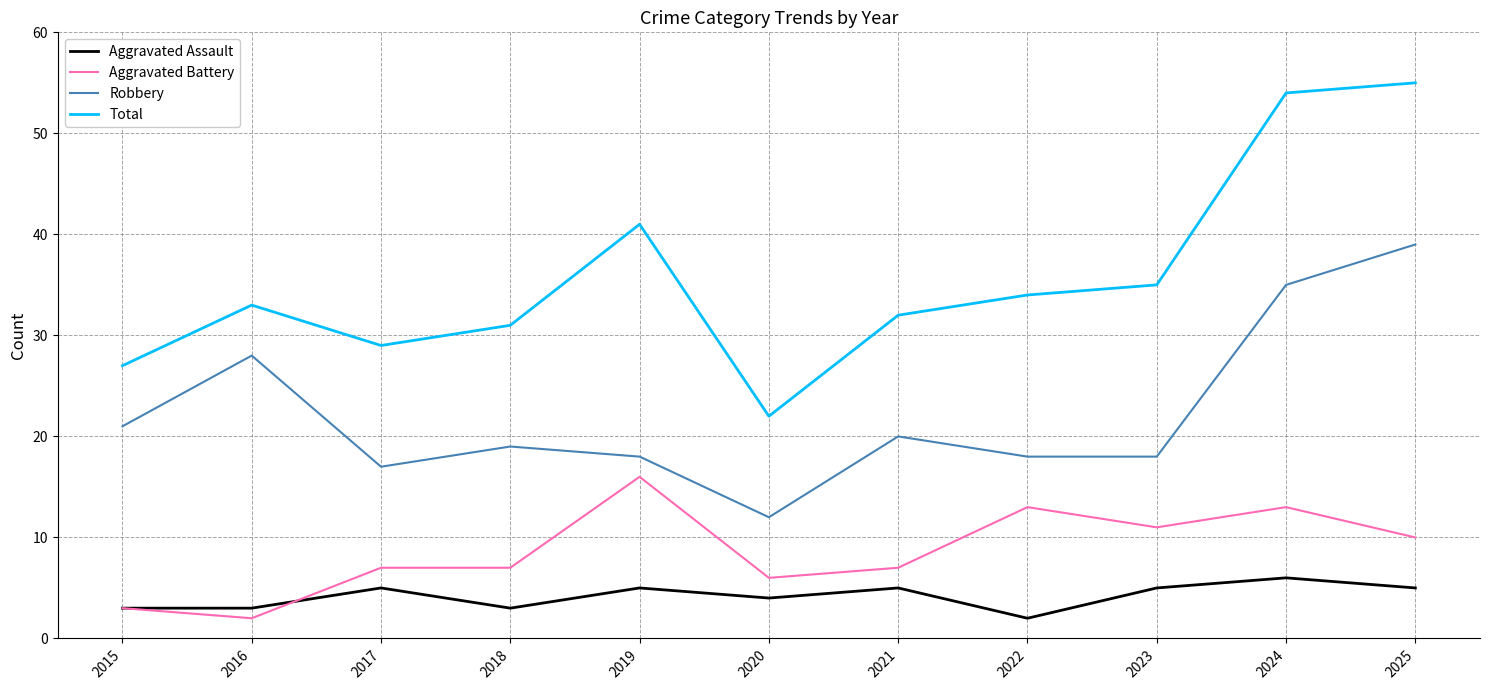

What is the spread (max minus min) of values at 2019?

36